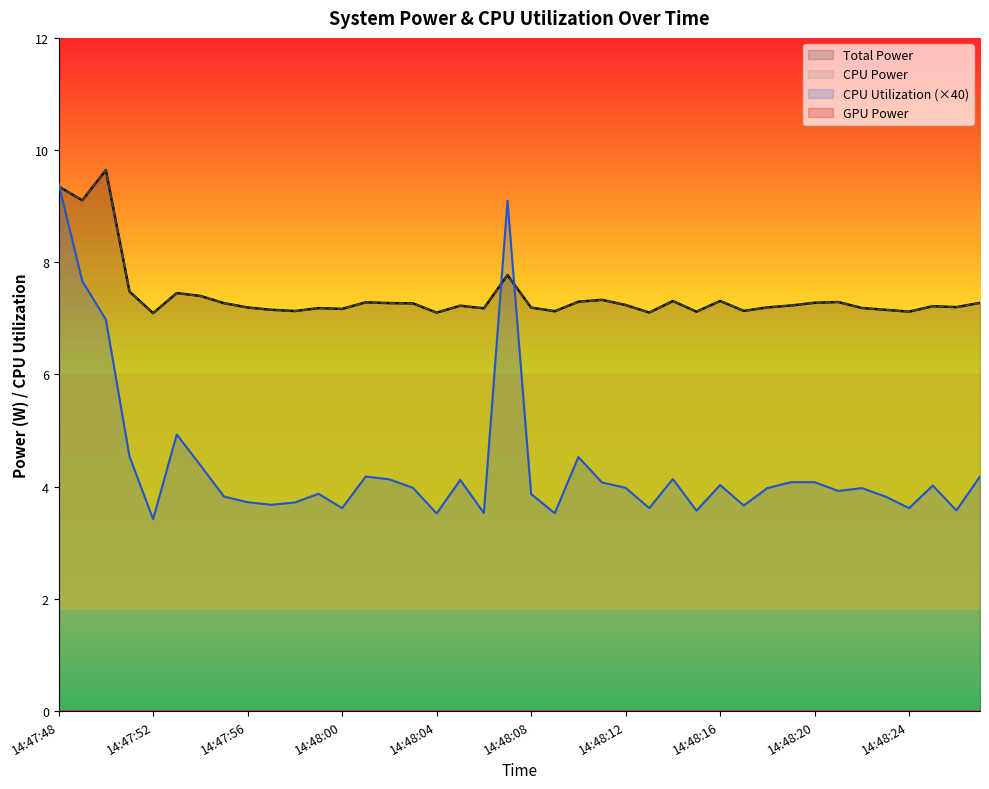

What is the total value across all series at 14:48:05?

18.6